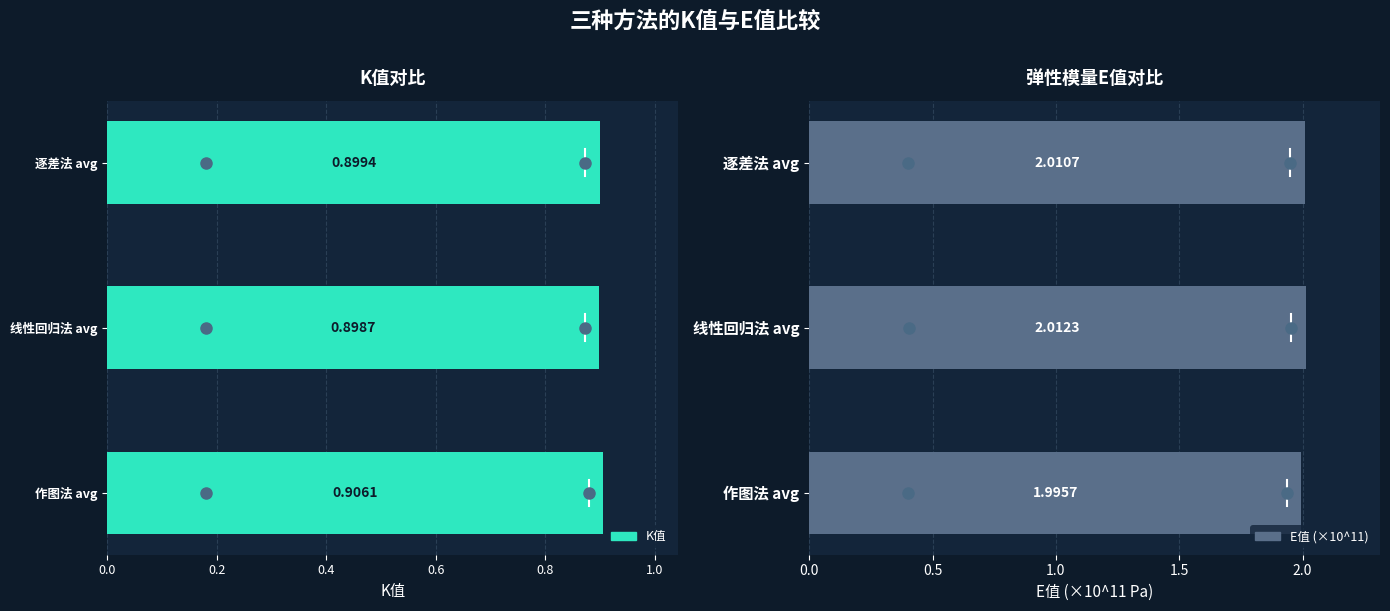

The E值 (×10^11) series shows 2.0 at 线性回归法 avg. True or false?

True